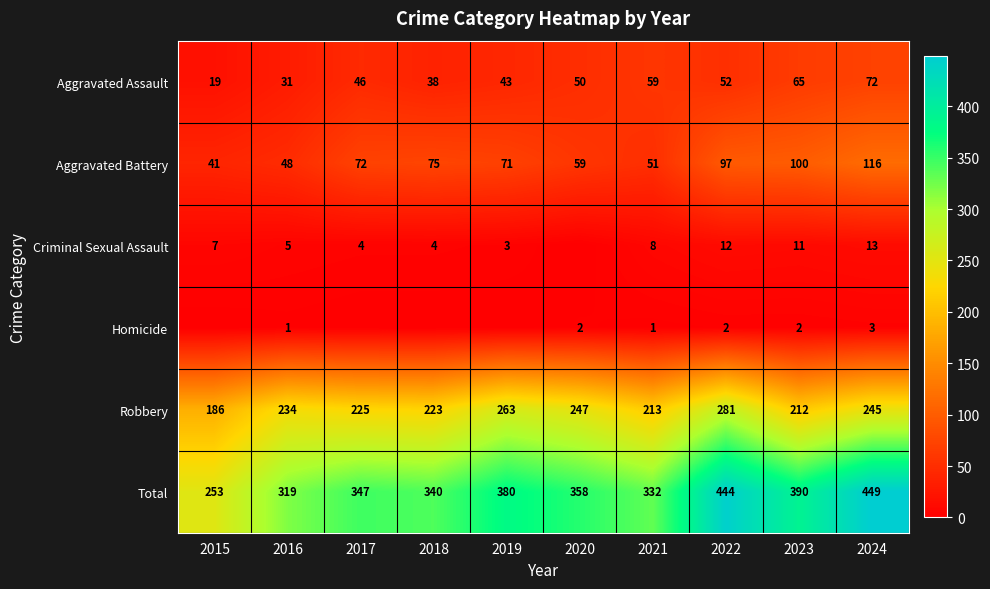

At which category is the sum across all series the highest?

2024